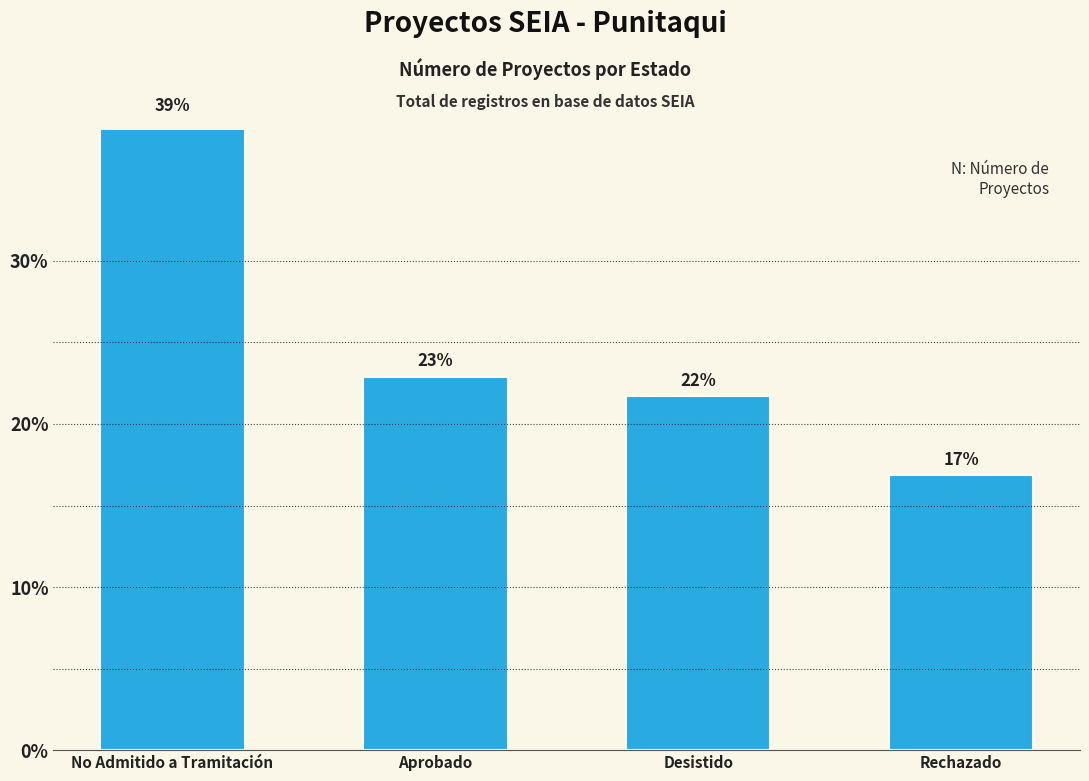

Which label corresponds to the smallest value in the chart?

Rechazado